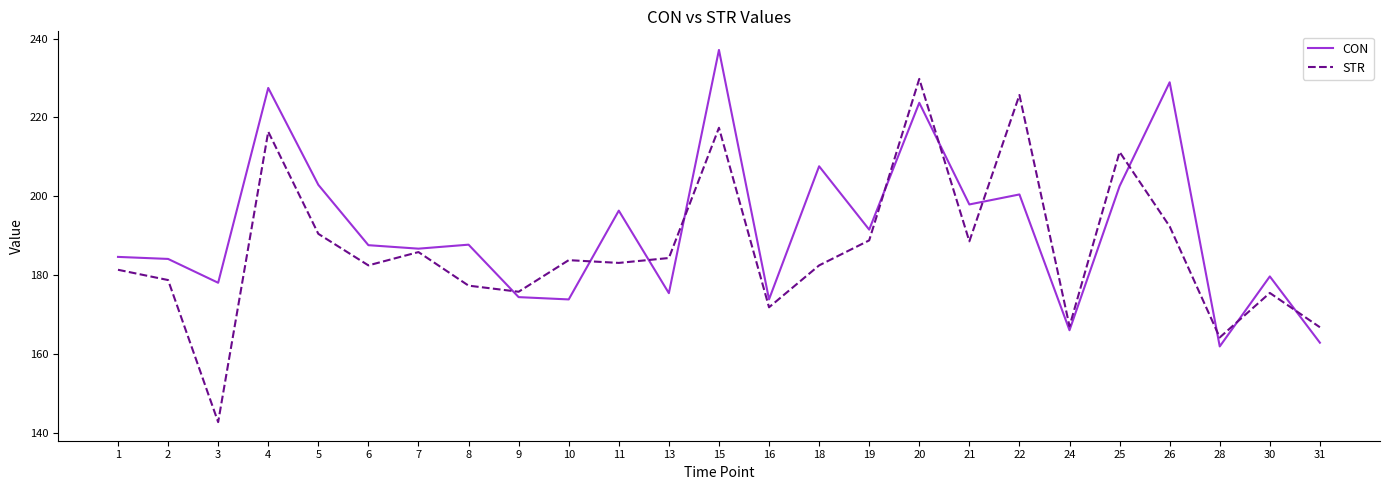

The CON series shows 58.4 at 24. True or false?

False